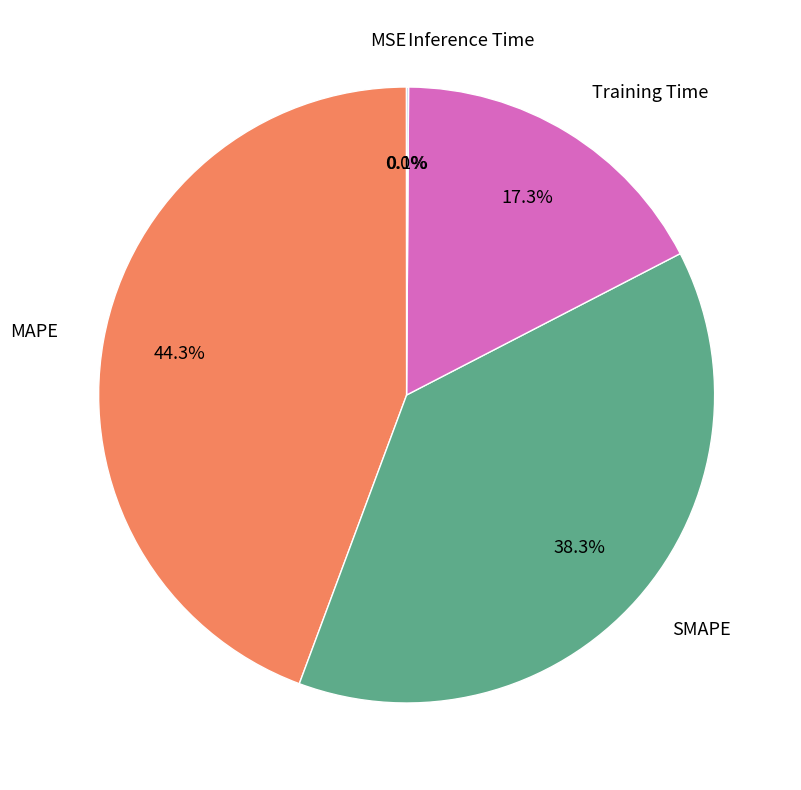

Does any single category account for the majority?

No